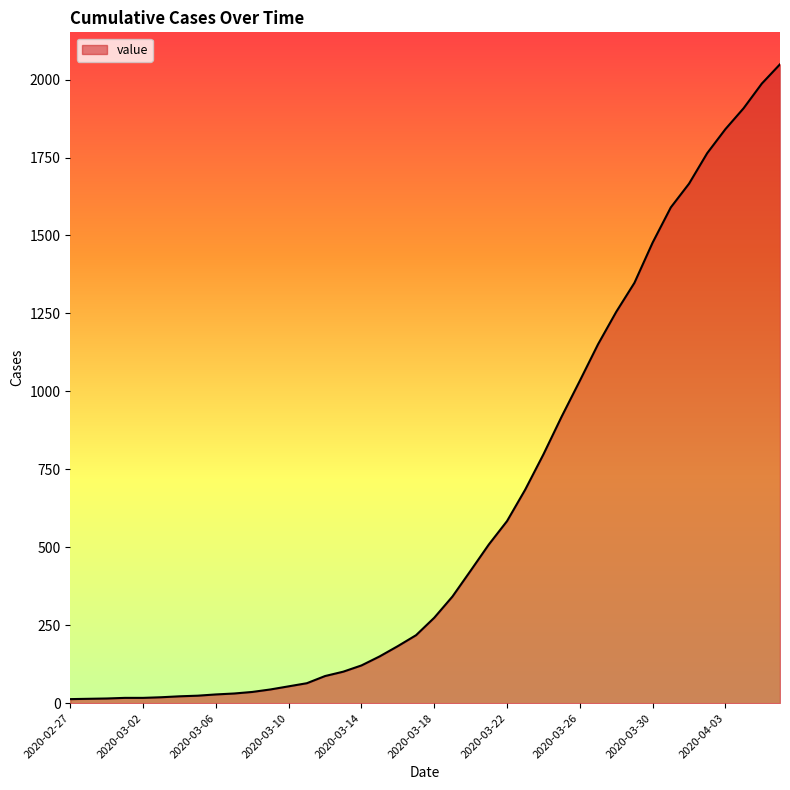

What is the greatest value displayed?

2049